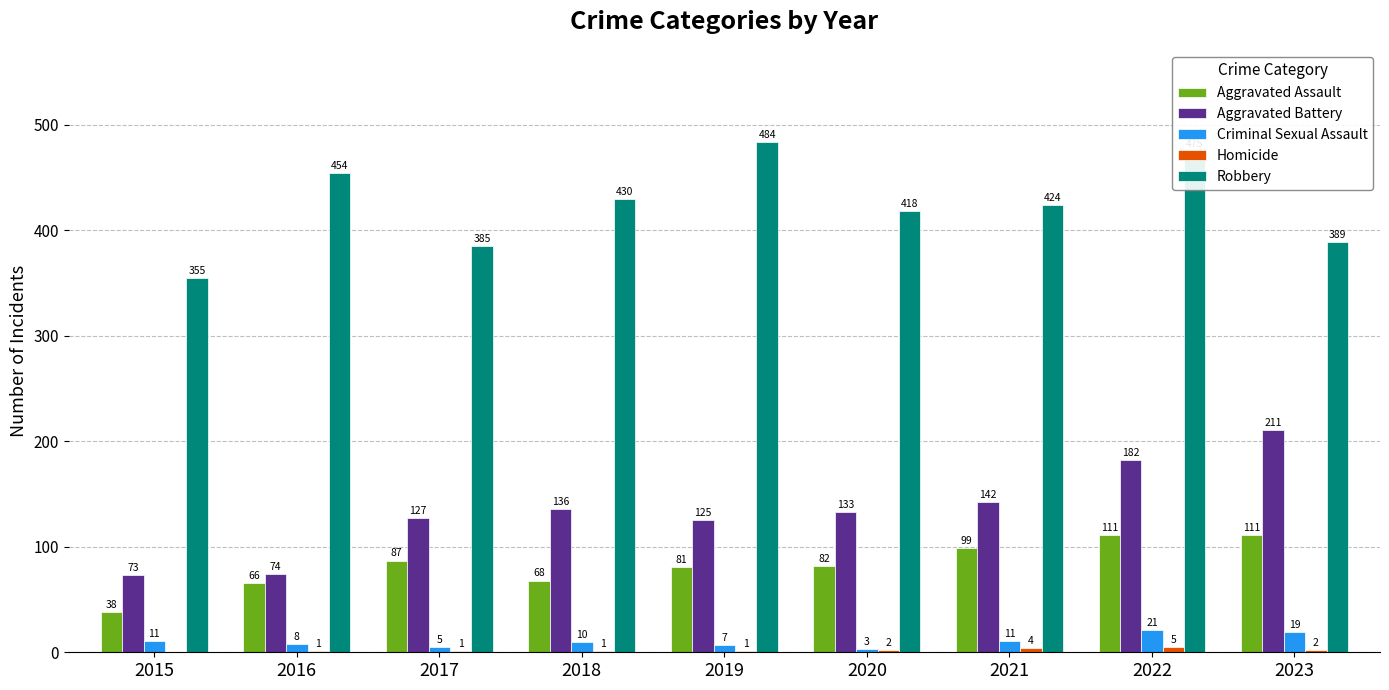

True or false: Aggravated Assault has a value of 38 at 2015.

True